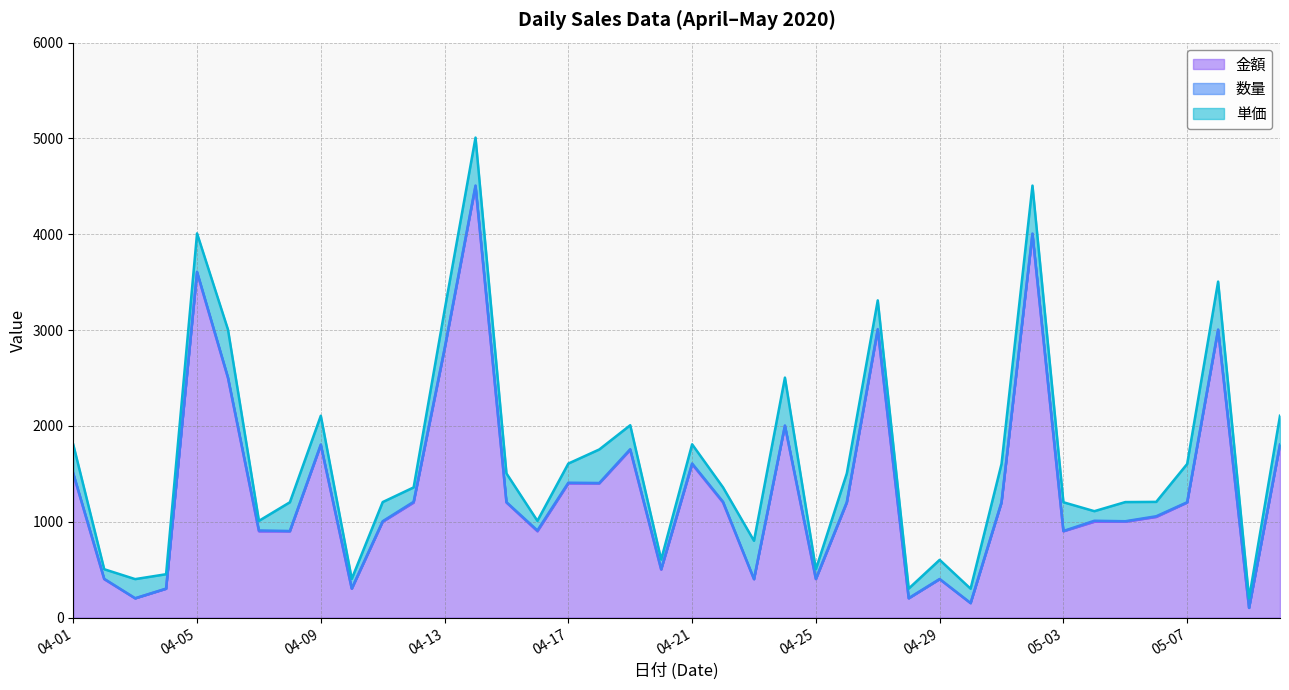

What is the difference between the 金額 values at 04-19 and 04-25?

1350